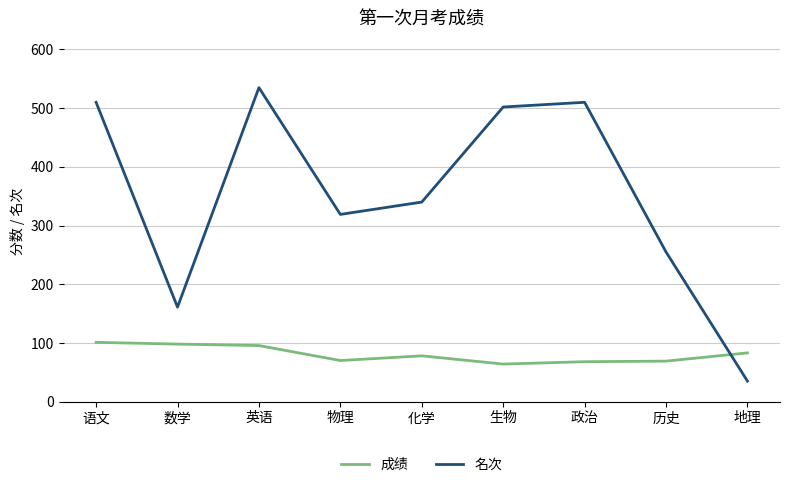

What is the spread (max minus min) of values at 数学?

63.0